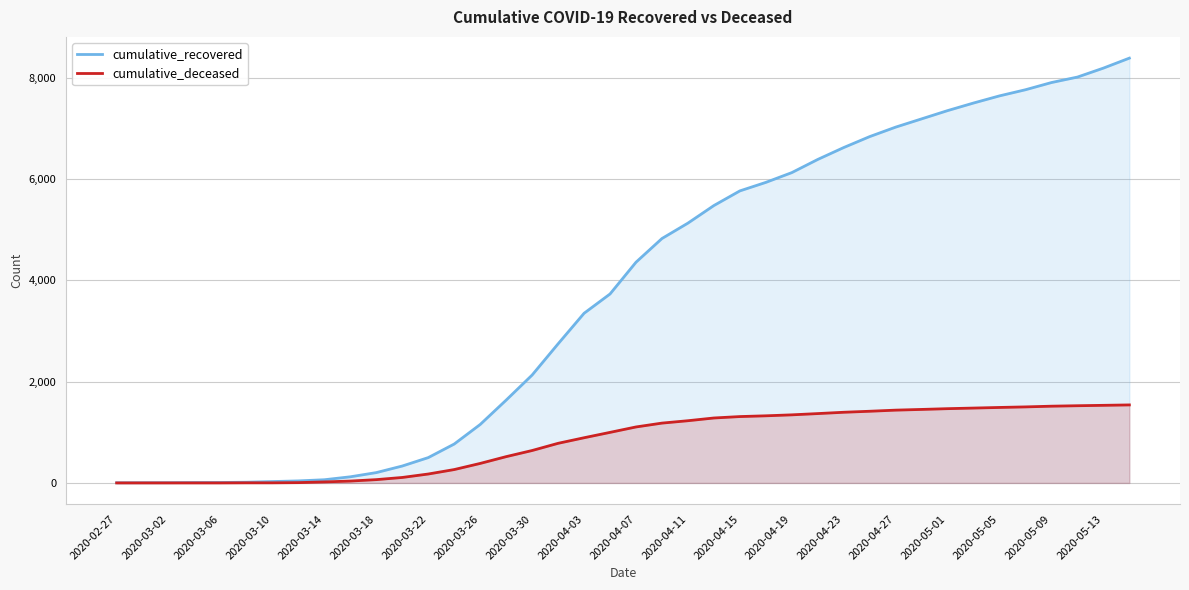

True or false: cumulative_recovered and cumulative_deceased intersect in this chart.

False